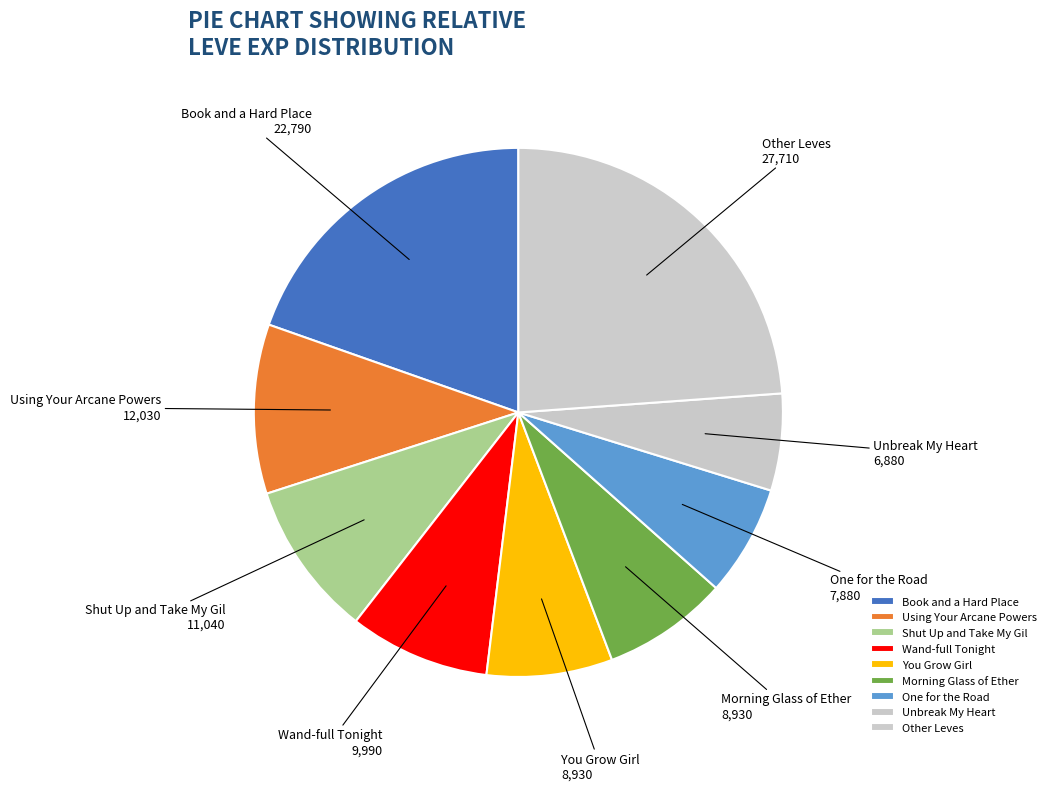

Which category has the smallest portion of the pie?

Unbreak My Heart